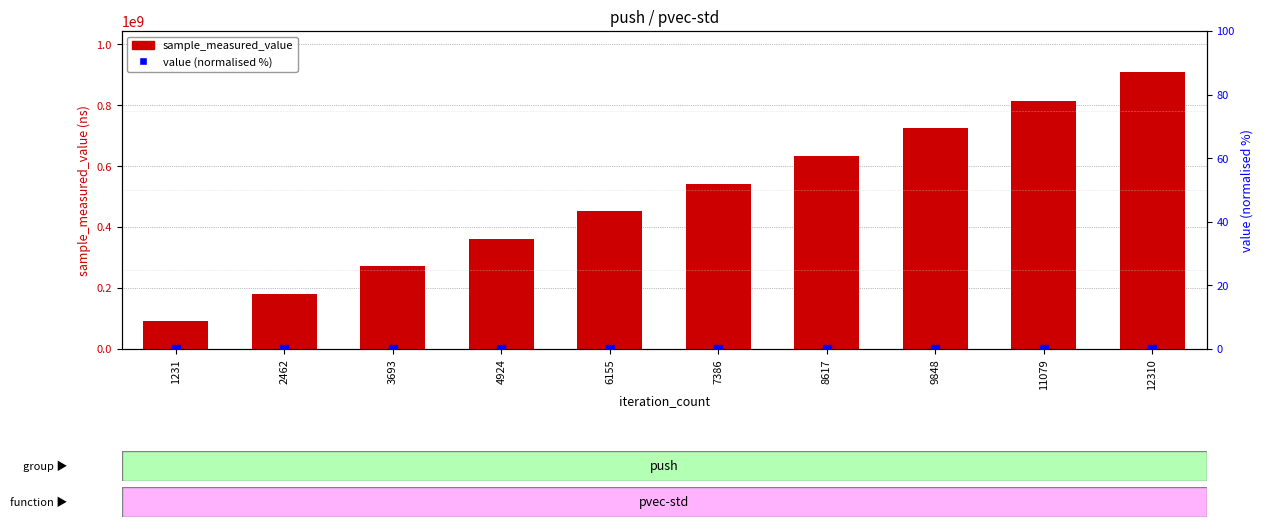

At how many categories does at least one series exceed 669988148?

3